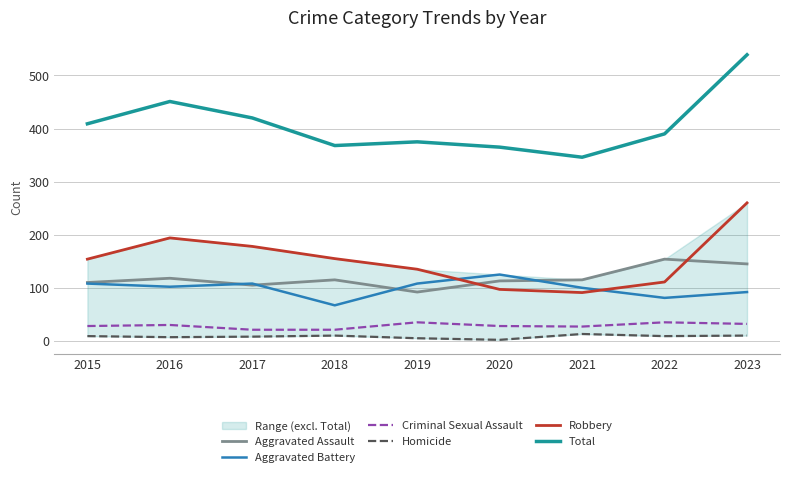

Where is the first local maximum for Homicide?

2018